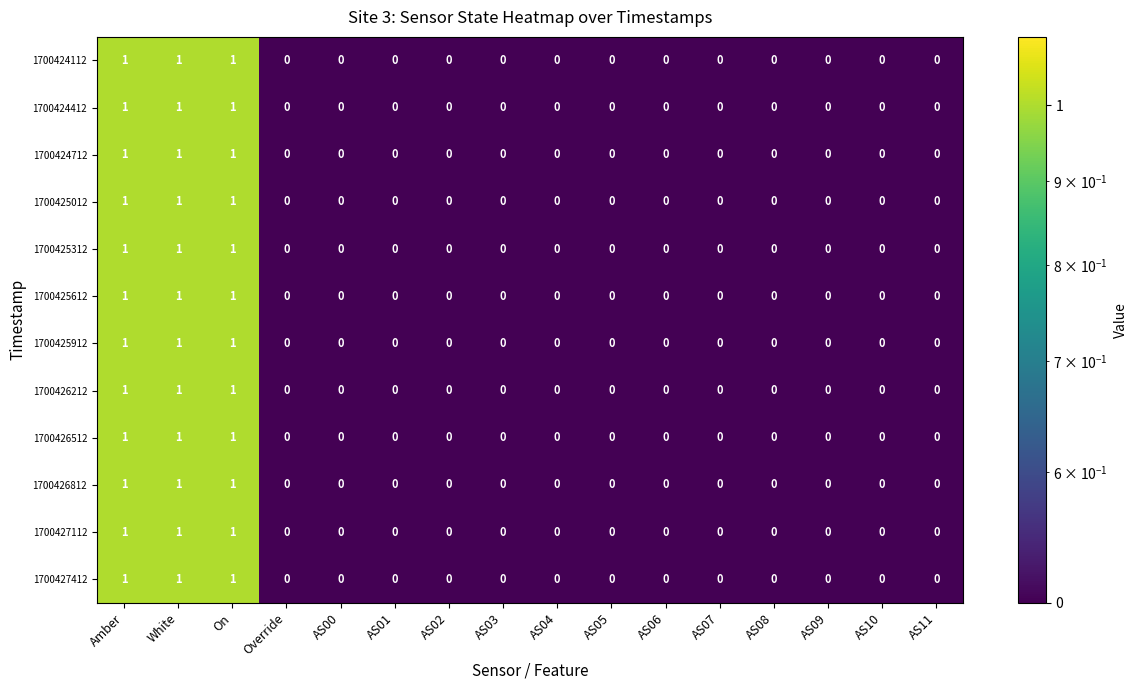

True or false: 1700426212 has a value of 0 at Override.

True